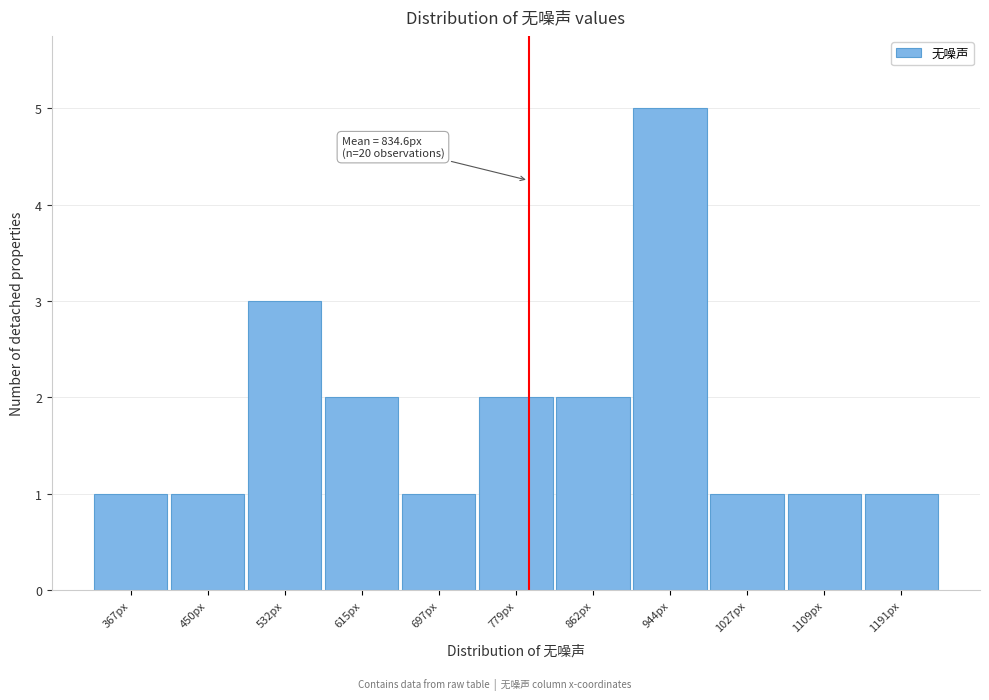

Reading right to left, list all the values displayed in this chart.

1191px=1	1109px=1	1027px=1	944px=5	862px=2	779px=2	697px=1	615px=2	532px=3	450px=1	367px=1